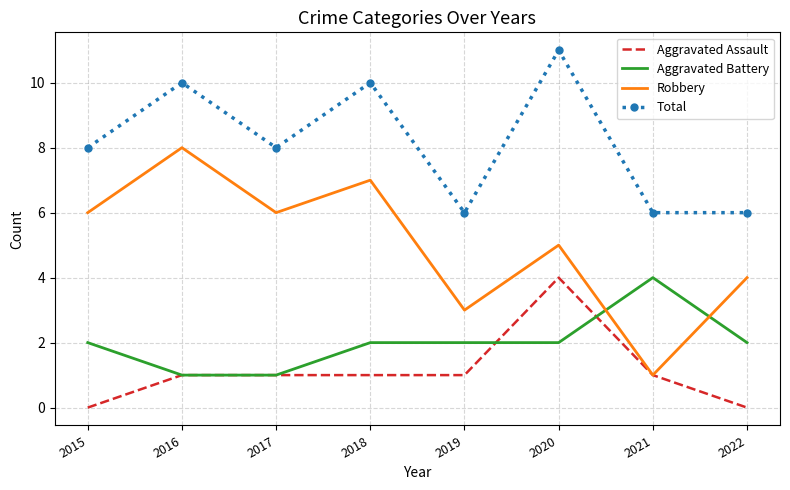

Rank the series at 2018 from highest to lowest value.

Total, Robbery, Aggravated Battery, Aggravated Assault